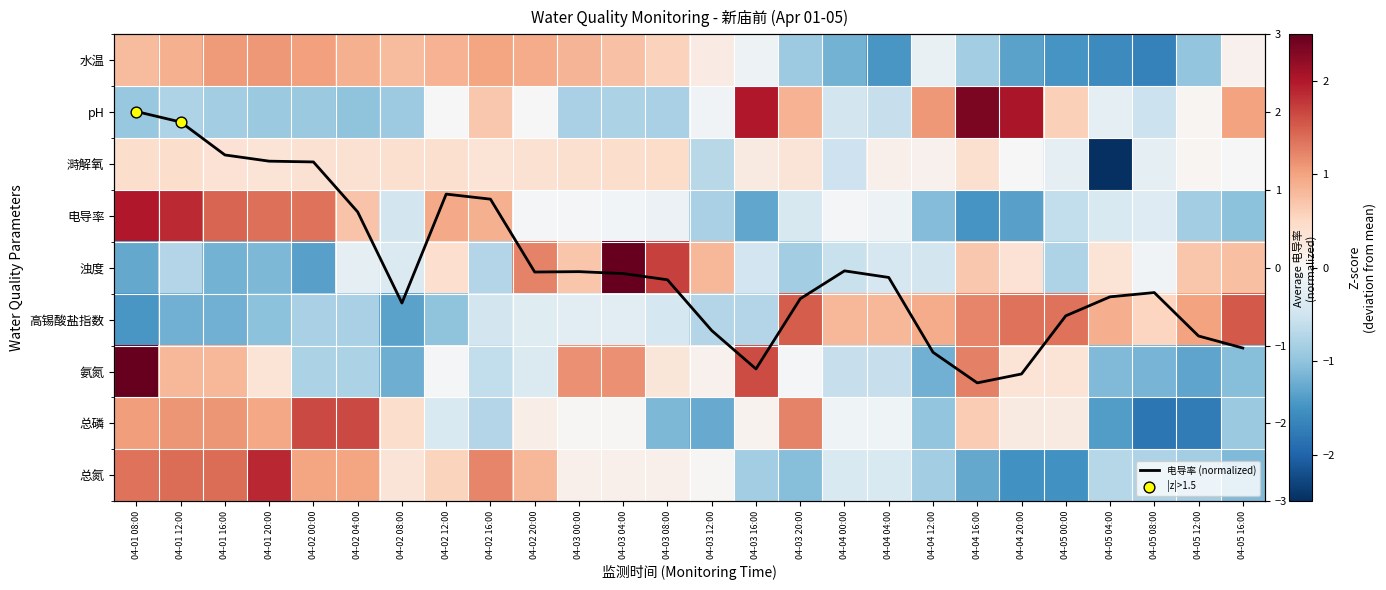

Is it true that 高锡酸盐指数 equals -1.3 at 04-02 08:00?

True